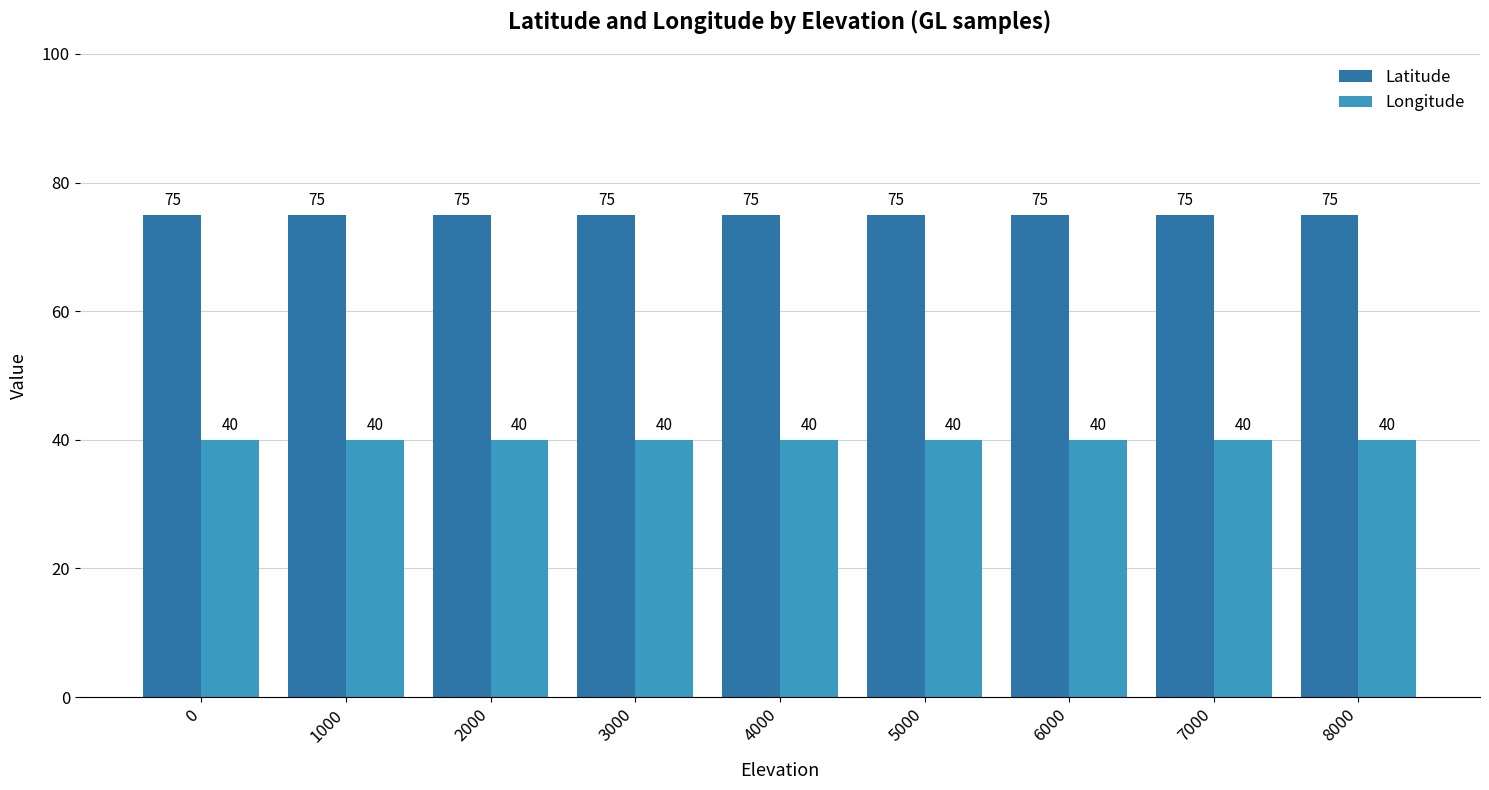

Reading left to right, transcribe all the data shown in this chart.

Latitude: 0=75	1000=75	2000=75	3000=75	4000=75	5000=75	6000=75	7000=75	8000=75
Longitude: 0=40	1000=40	2000=40	3000=40	4000=40	5000=40	6000=40	7000=40	8000=40